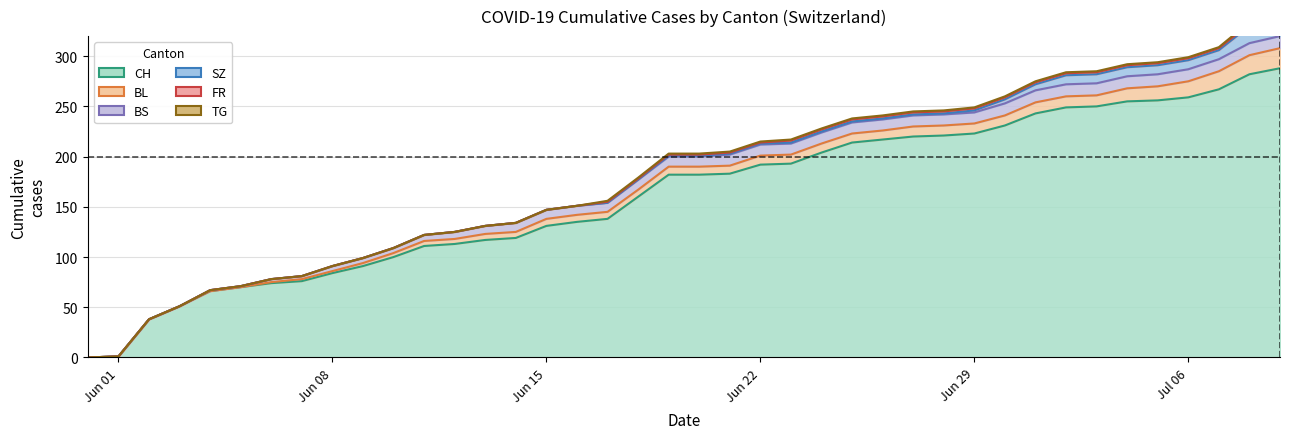

Reading left to right, transcribe all the data shown in this chart.

CH: 0	1	38	51	66	70	74	76	84	91	100	111	113	117	119	131	135	138	160	182	182	183	192	193	204	214	217	220	221	223	231	243	249	250	255	256	259	267	282	288
BL: 0	0	0	0	0	0	1	2	2	3	4	5	5	6	6	7	7	7	7	8	8	8	9	9	9	9	9	10	10	10	10	11	11	11	13	14	16	18	19	20
BS: 0	0	0	0	1	1	3	3	5	5	5	6	7	8	9	9	9	9	10	10	10	11	11	11	11	11	11	11	11	11	12	12	12	12	12	12	12	12	12	12
SZ: 0	0	0	0	0	0	0	0	0	0	0	0	0	0	0	0	0	0	0	1	1	1	1	1	1	1	1	1	1	2	4	6	9	9	9	9	9	9	17	17
FR: 0	0	0	0	0	0	0	0	0	0	0	0	0	0	0	0	0	1	1	1	1	1	1	2	2	2	2	2	2	2	2	2	2	2	2	2	2	2	2	2
TG: 0	0	0	0	0	0	0	0	0	0	0	0	0	0	0	0	0	1	1	1	1	1	1	1	1	1	1	1	1	1	1	1	1	1	1	1	1	1	2	2